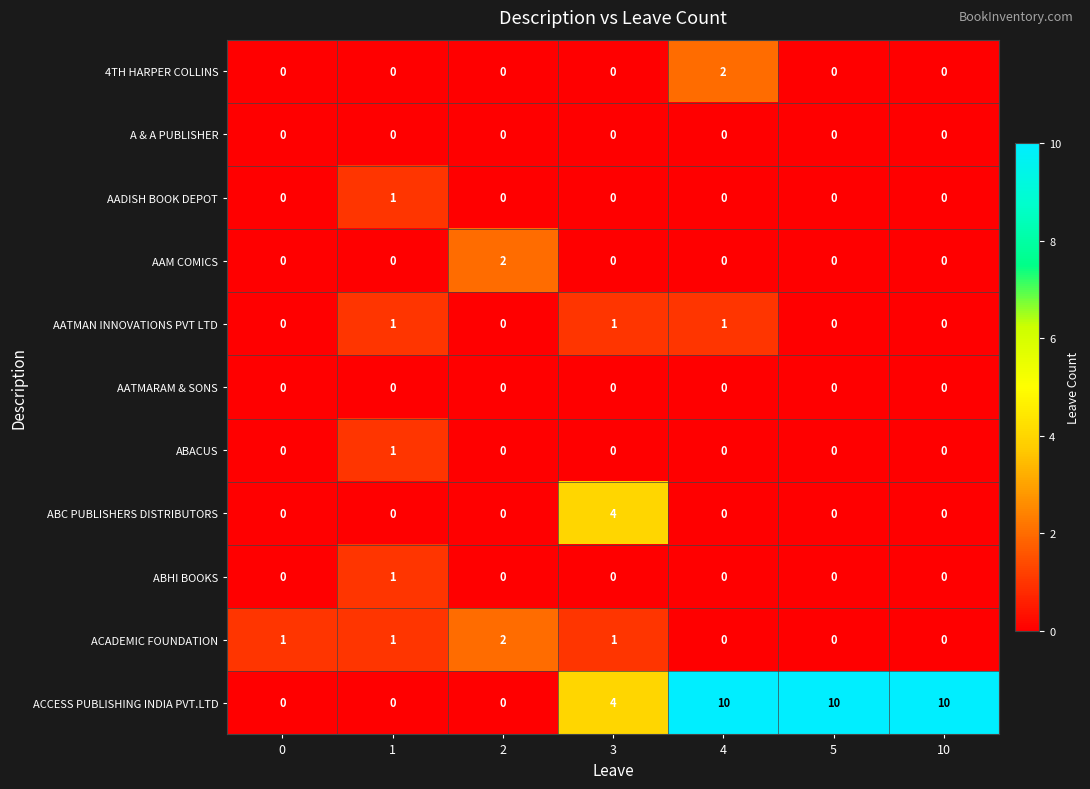

Which series has the largest total across all categories?

ACCESS PUBLISHING INDIA PVT.LTD